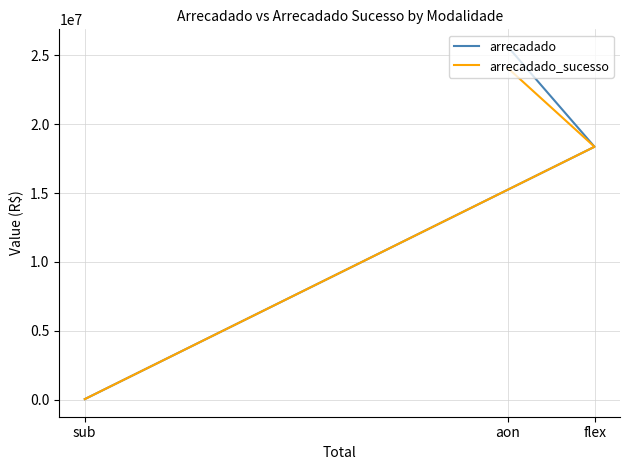

Is it true that arrecadado_sucesso equals 26834328.8 at flex?

False